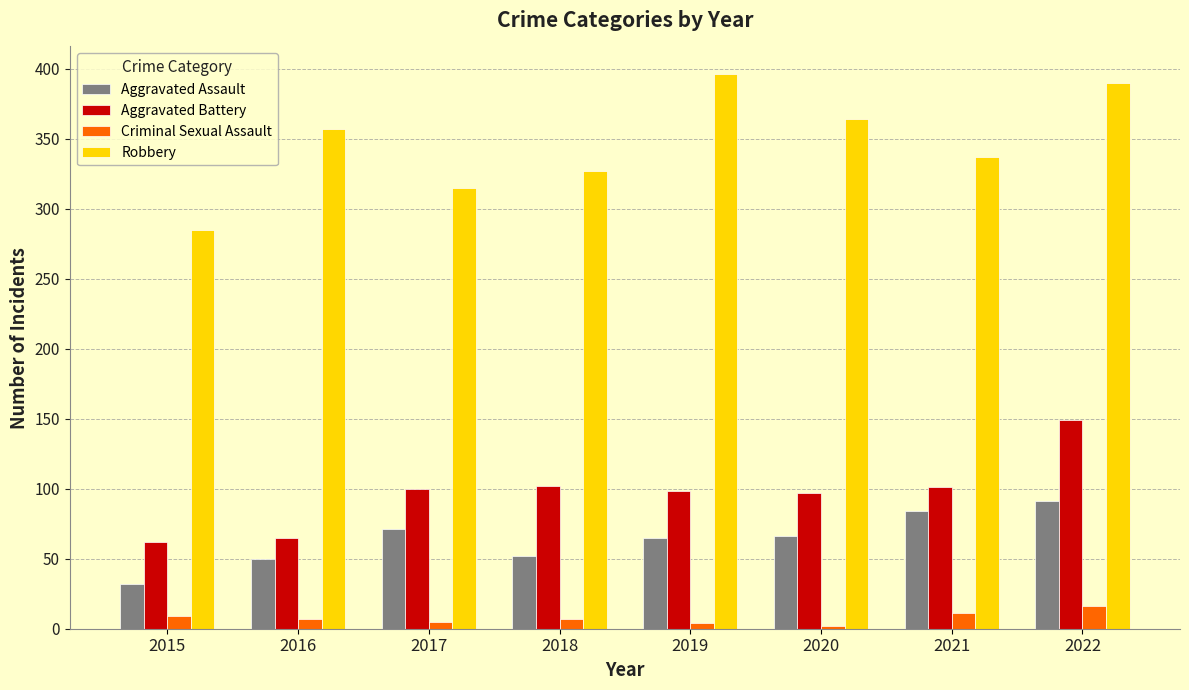

What is the difference between the maximum and minimum values in the Aggravated Battery series?

87